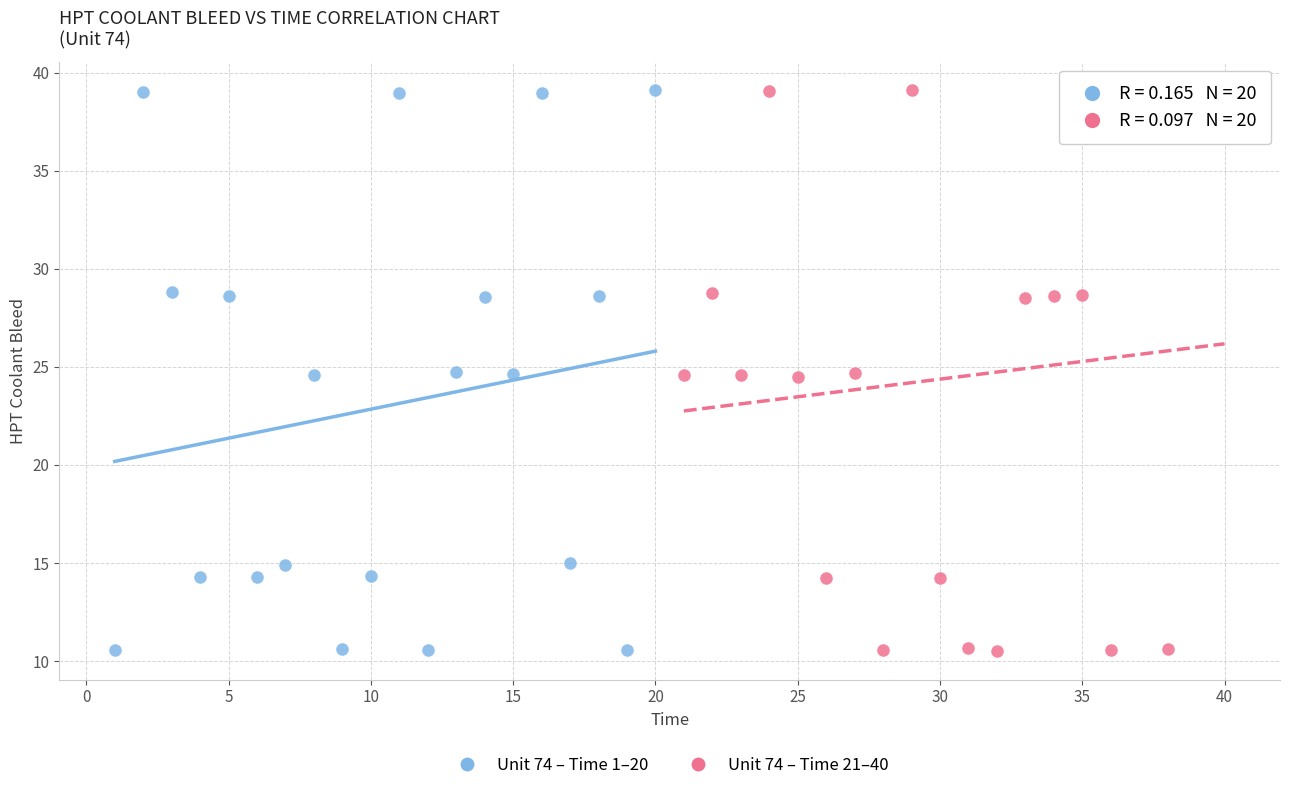

What are all the series names shown in the legend?

Unit 74 – Time 1–20, Unit 74 – Time 21–40